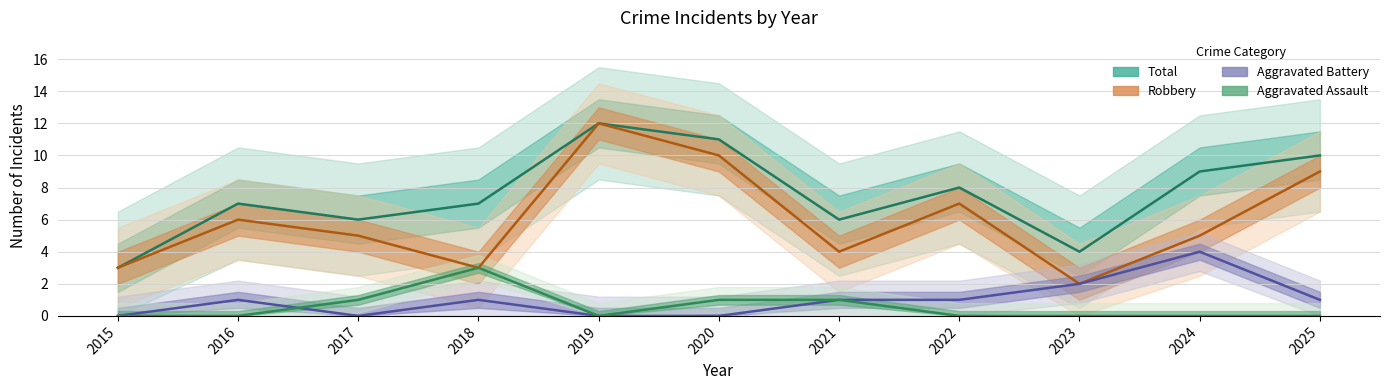

How many times do Aggravated Assault and Aggravated Battery cross each other?

1